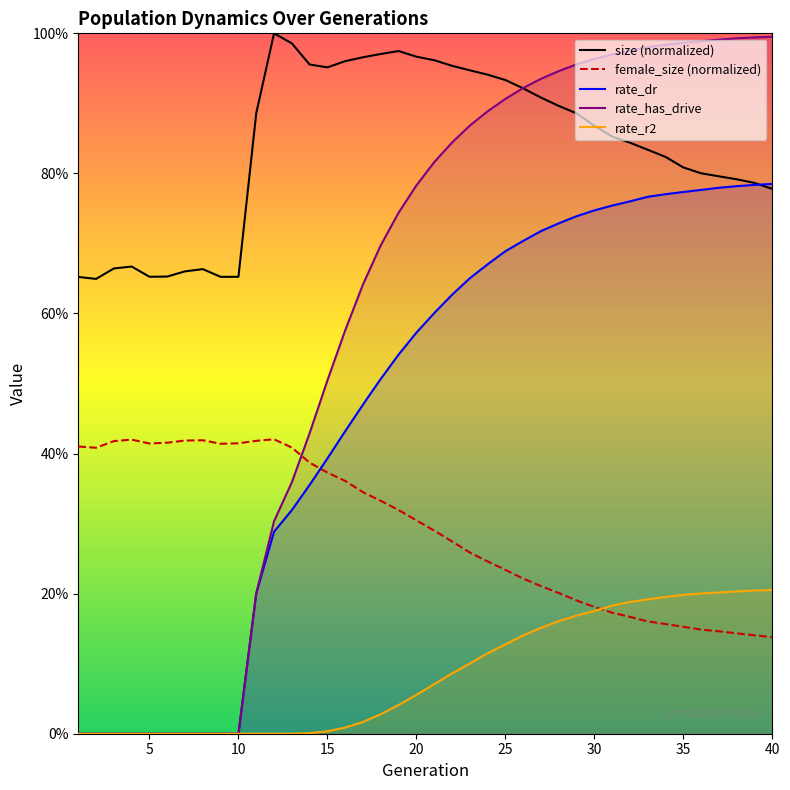

The value of rate_has_drive at 20 is 0.5. True or false?

False